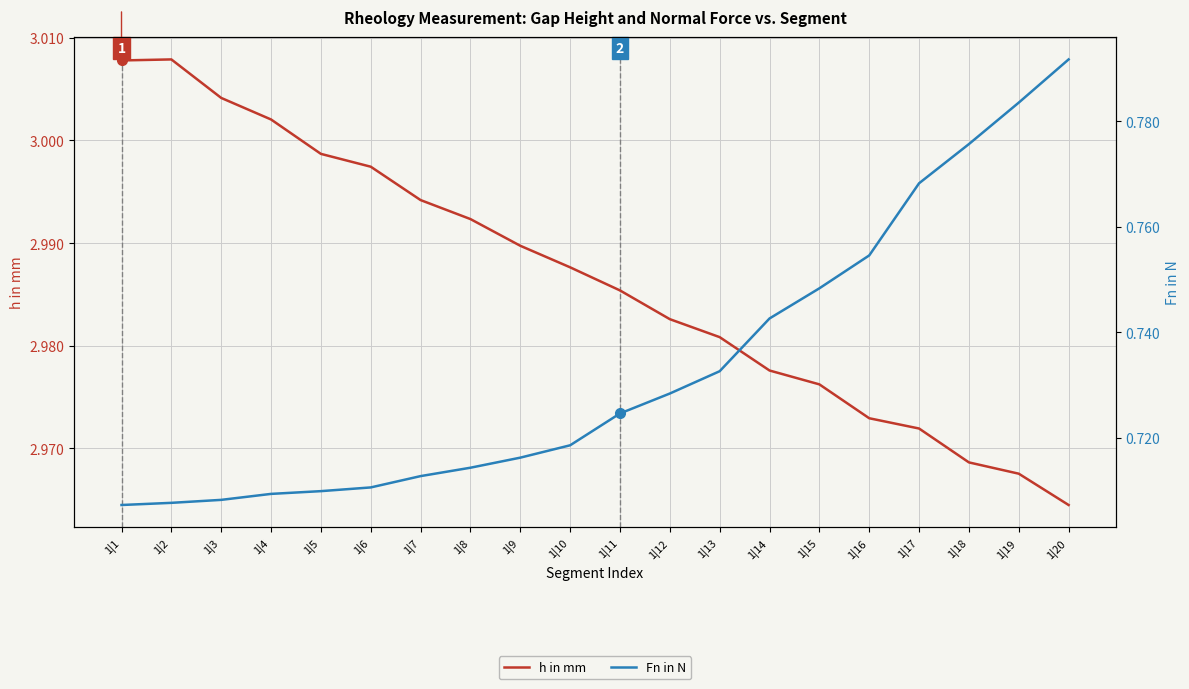

What are all the series names shown in the legend?

h in mm, Fn in N